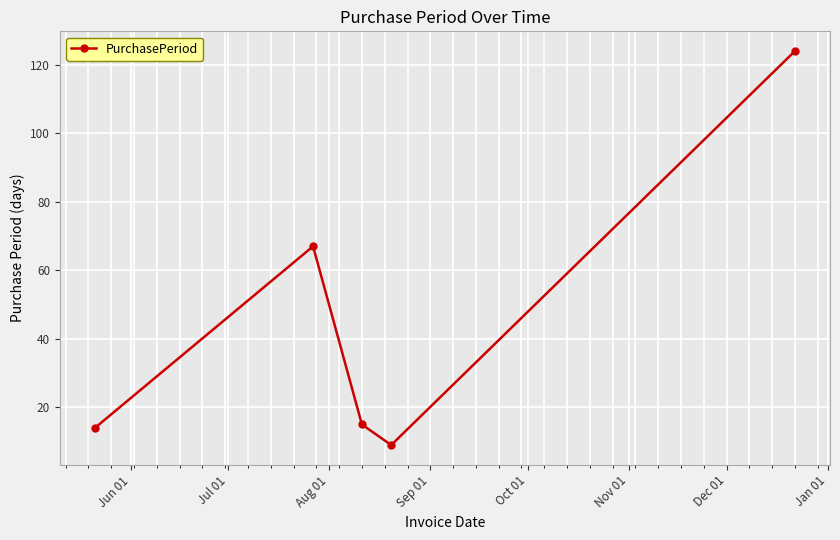

True or false: the data has more than 2 interior local peaks.

False